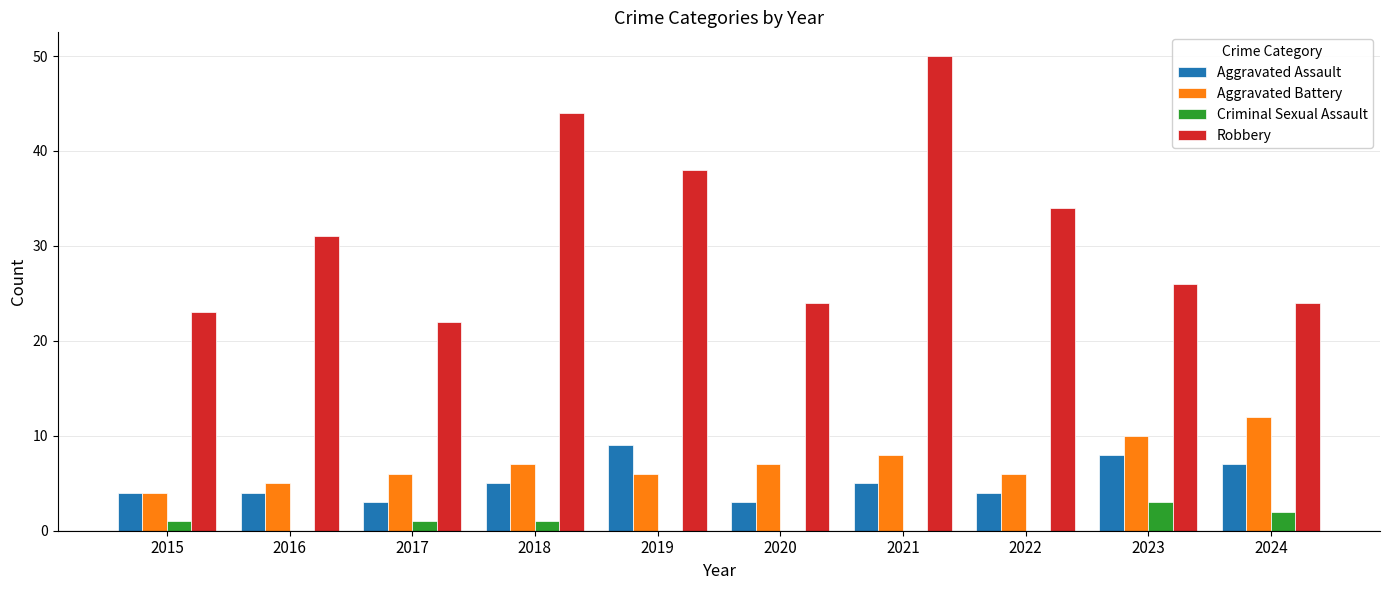

Is it true that Aggravated Assault equals 8 at 2023?

True